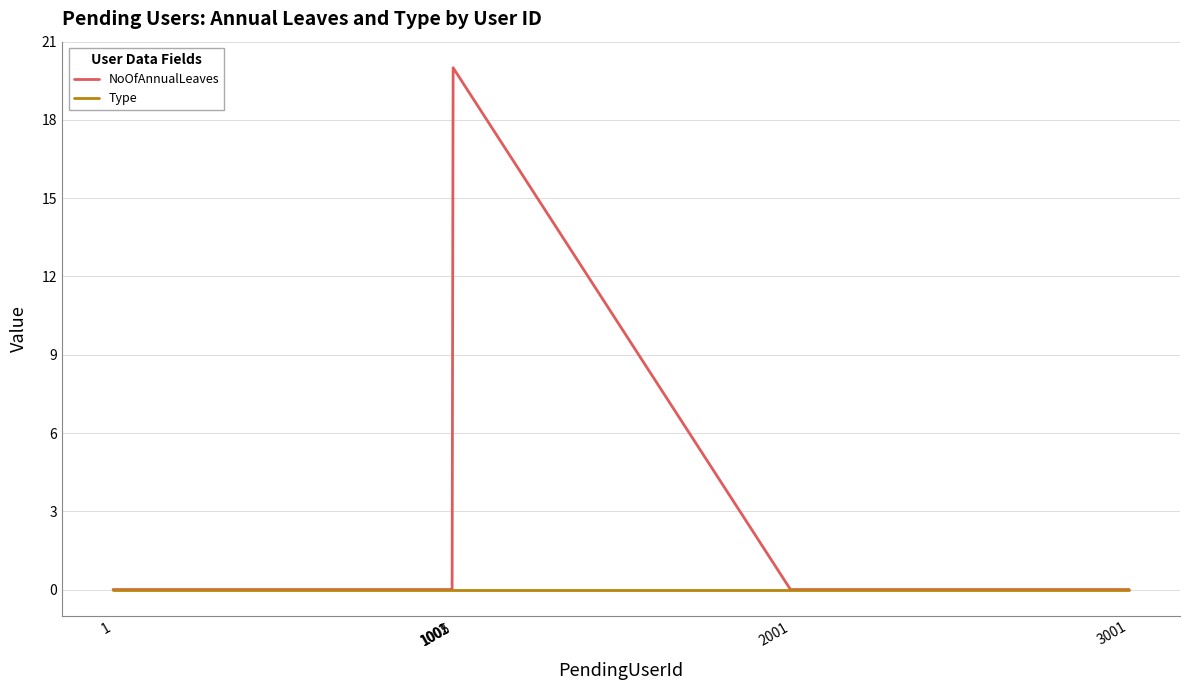

True or false: Type has a value of 0 at 1005.

True